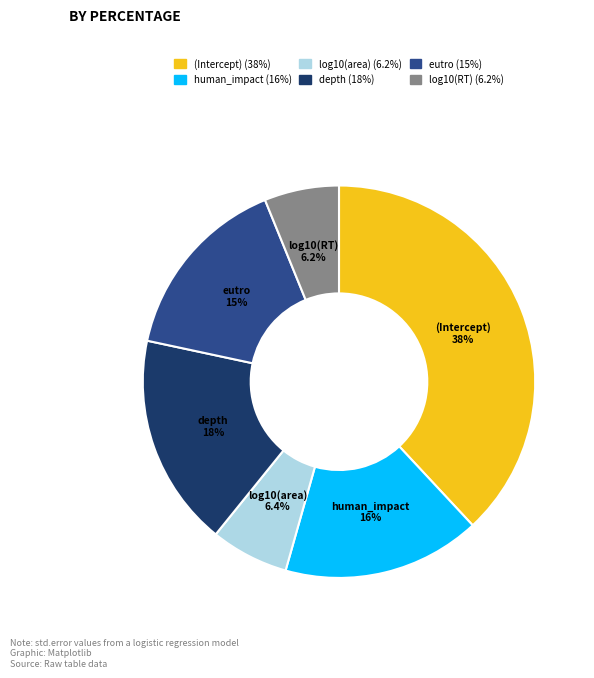

What is the largest slice in the pie chart?

(Intercept)